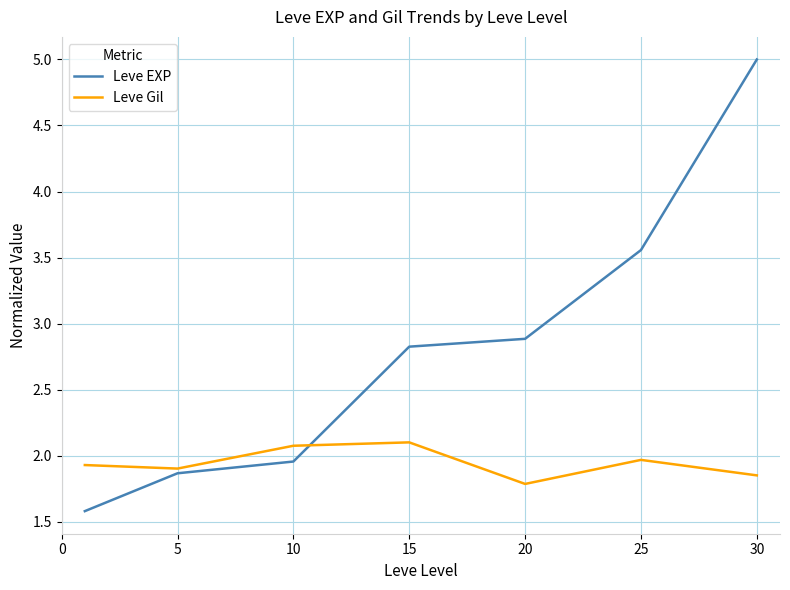

True or false: Leve Gil has more than 2 points higher than both neighbors.

False